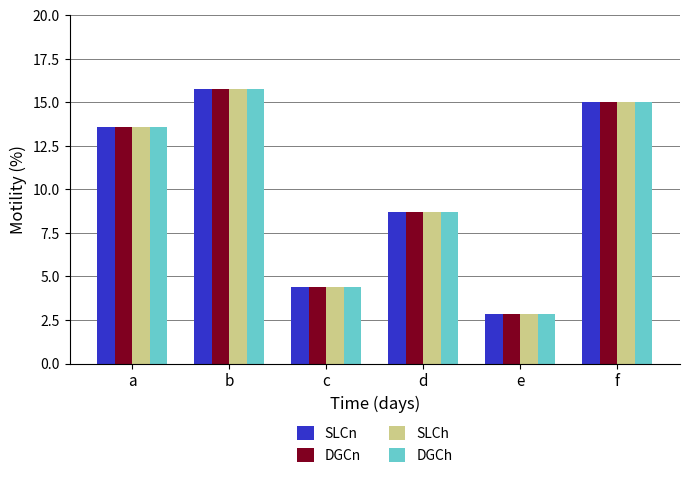

Reading left to right, list all the values displayed in this chart.

SLCn: a=13.6	b=15.8	c=4.4	d=8.7	e=2.8	f=15.0
DGCn: a=13.6	b=15.8	c=4.4	d=8.7	e=2.8	f=15.0
SLCh: a=13.6	b=15.8	c=4.4	d=8.7	e=2.8	f=15.0
DGCh: a=13.6	b=15.8	c=4.4	d=8.7	e=2.8	f=15.0